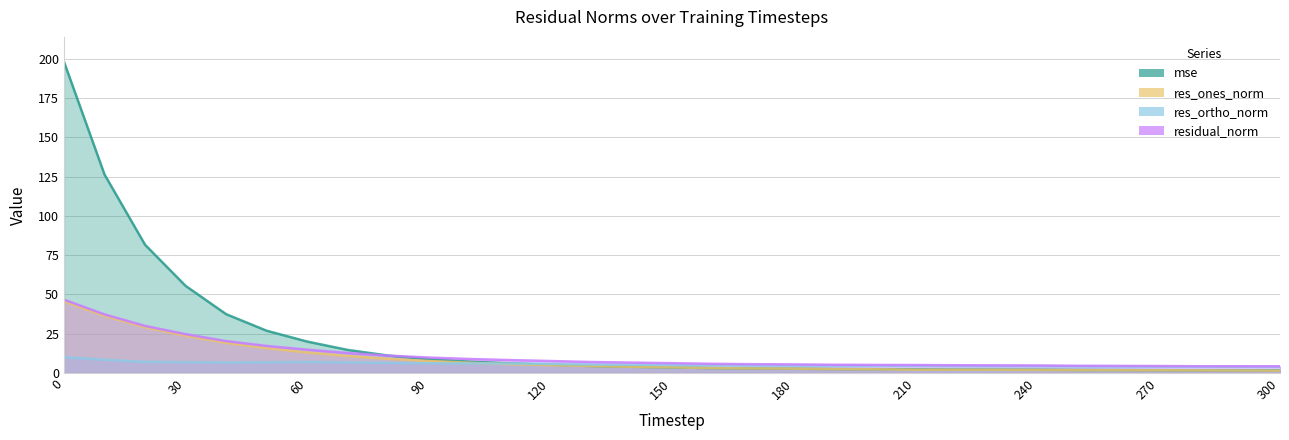

How many values in the residual_norm series are below 6?

15